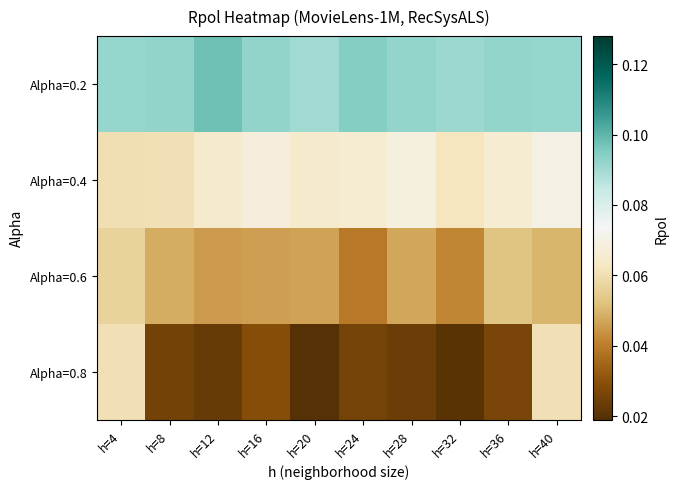

What is the spread (max minus min) of values at h=20?

0.1